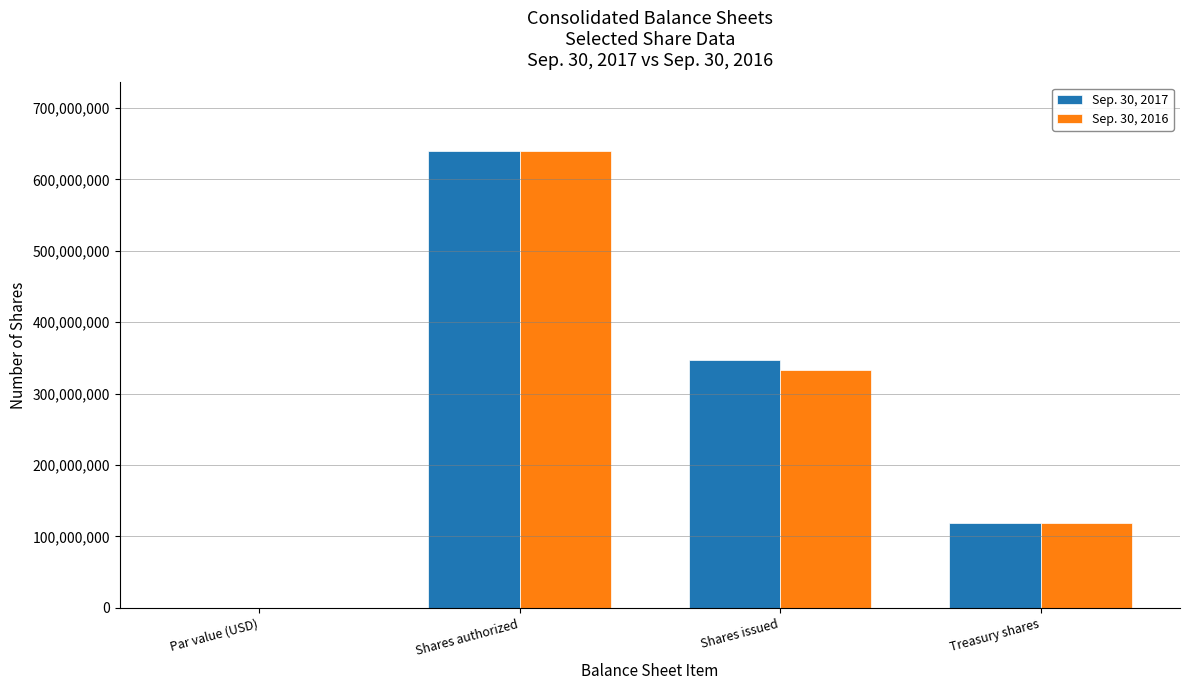

Which series changed the most between Shares authorized and Treasury shares?

Sep. 30, 2017